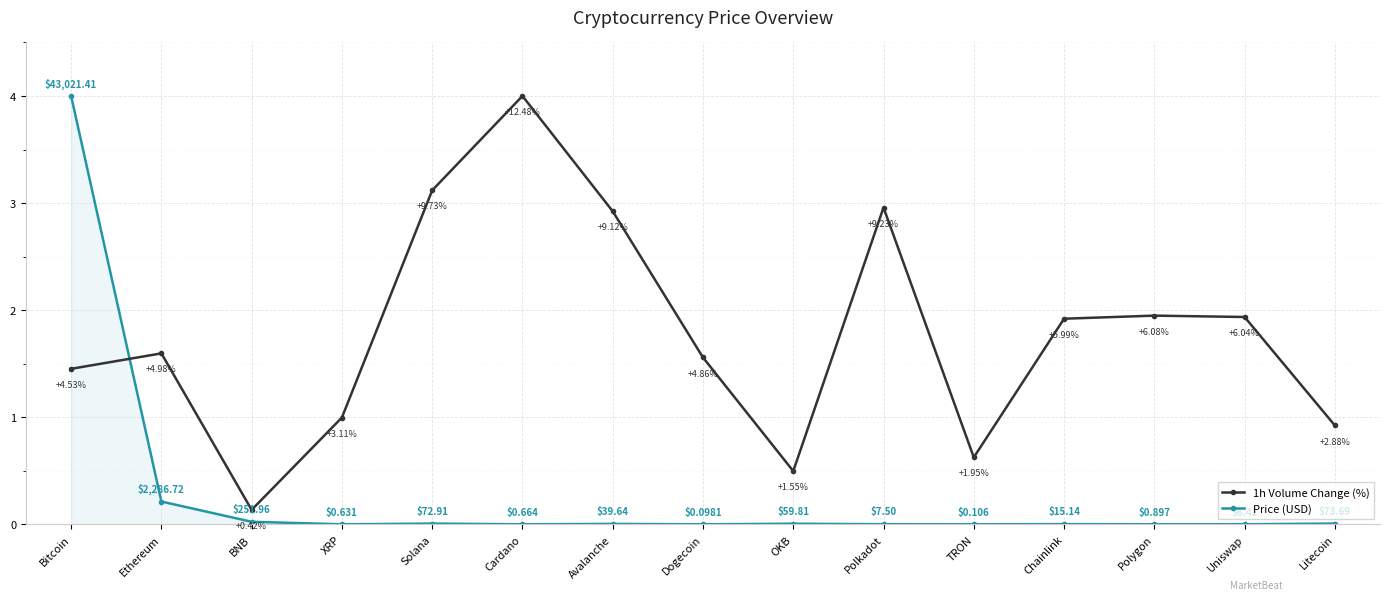

Which series has the widest spread of values?

Price (USD)